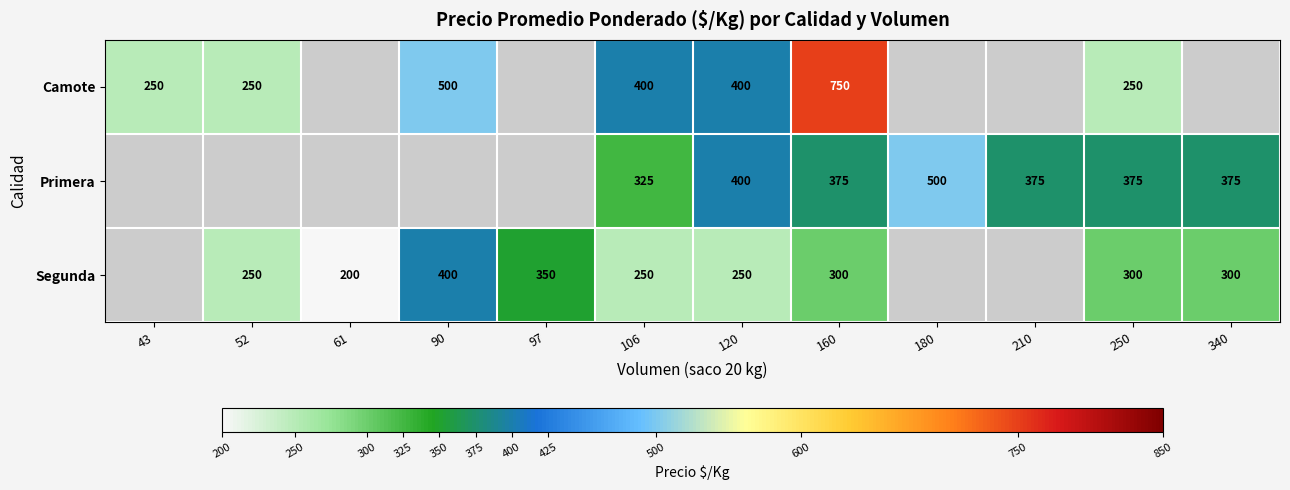

True or false: Segunda has a value of 300 at 160.

True